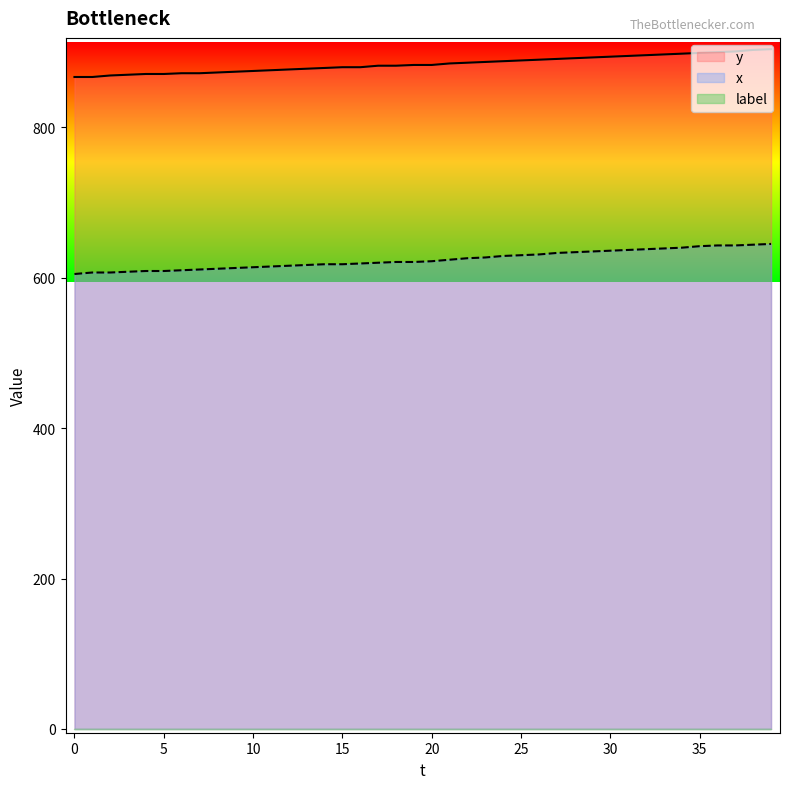

At how many categories does at least one series exceed 803?

40